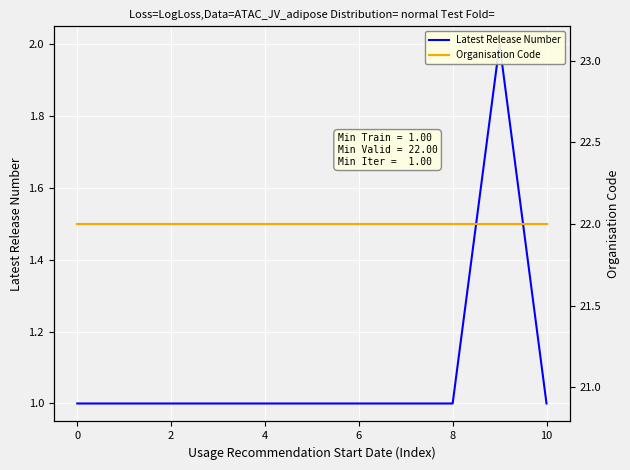

Which series has the largest total across all categories?

Organisation Code